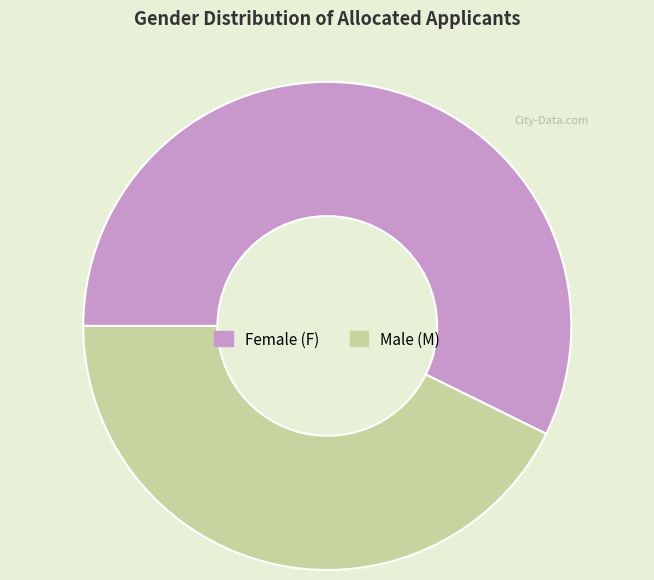

Count the number of slices in the pie.

2